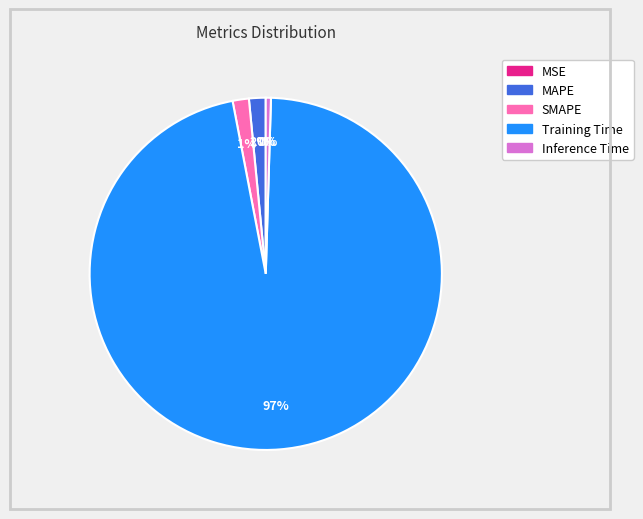

Between MAPE and Training Time, which is larger?

Training Time